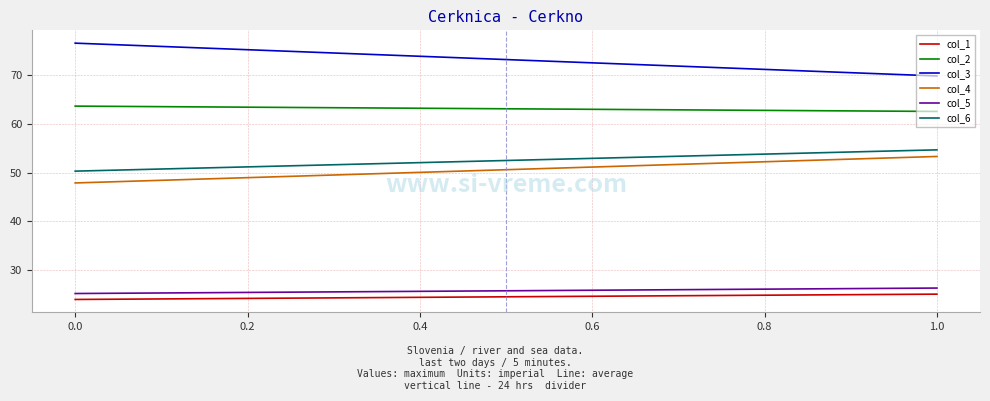

What is the maximum value for col_1?

25.0